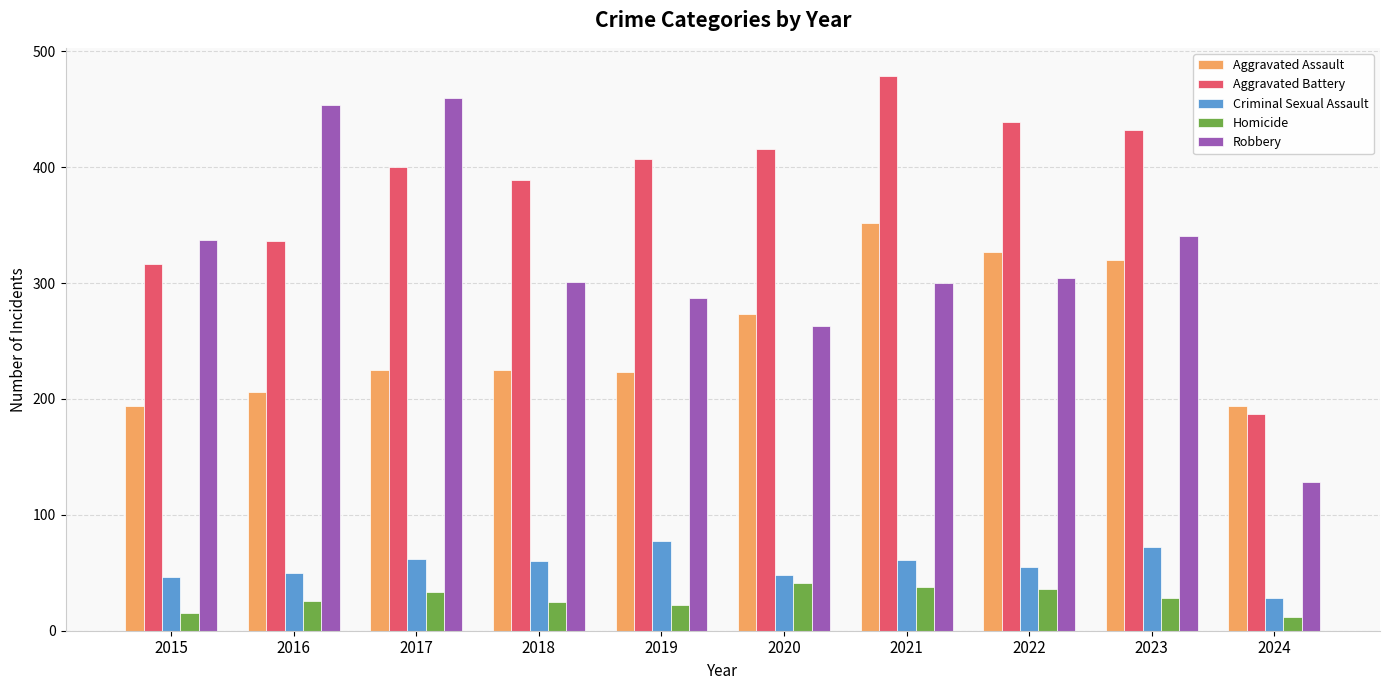

What is the total value across all series at 2016?

1072